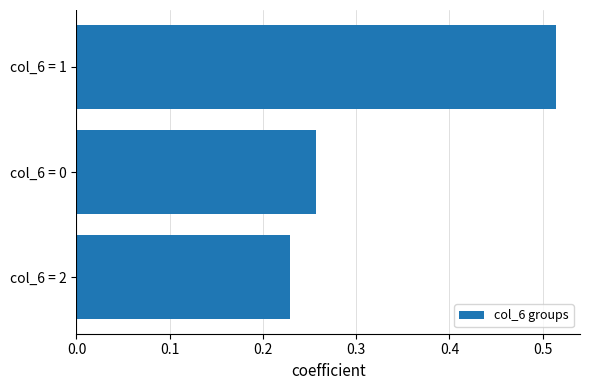

List the labels in order of value, smallest first.

col_6 = 2, col_6 = 0, col_6 = 1